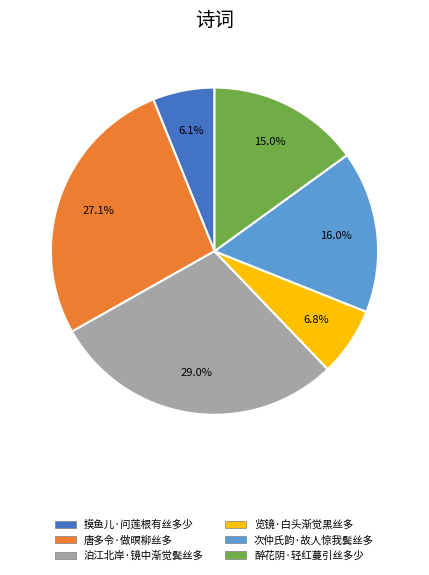

Does any single category account for the majority?

No